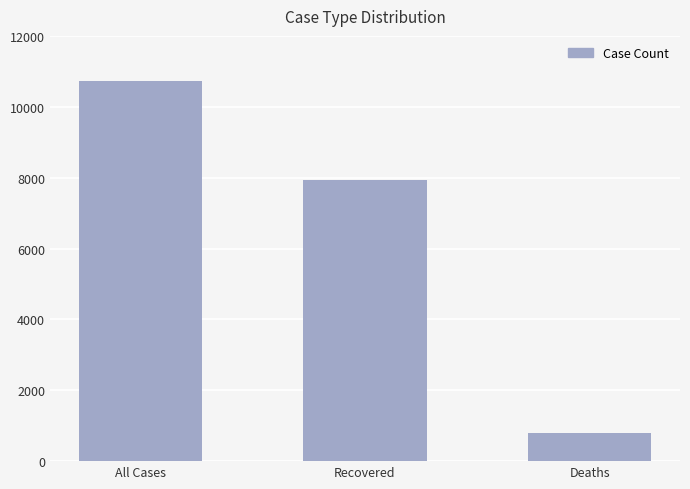

Does the chart contain stacked bars?

No